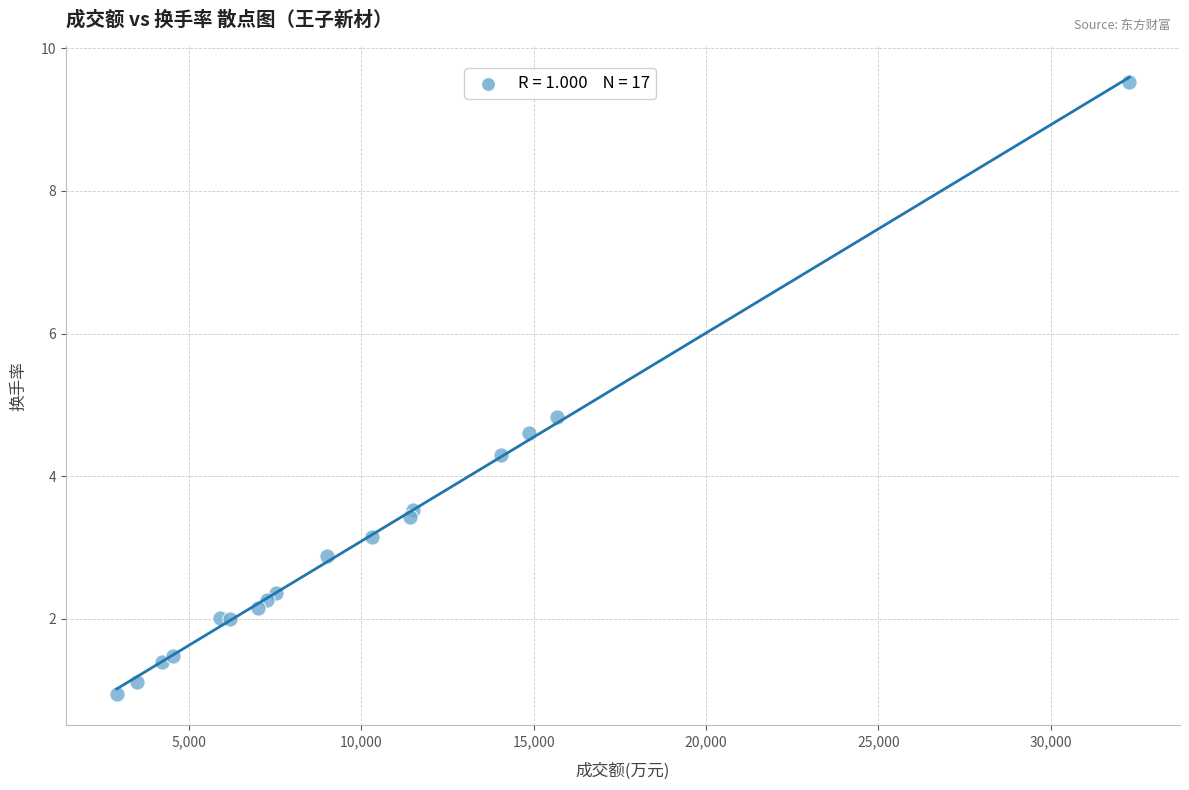

What Y value in the scatter plot is closest to 5?

4.8